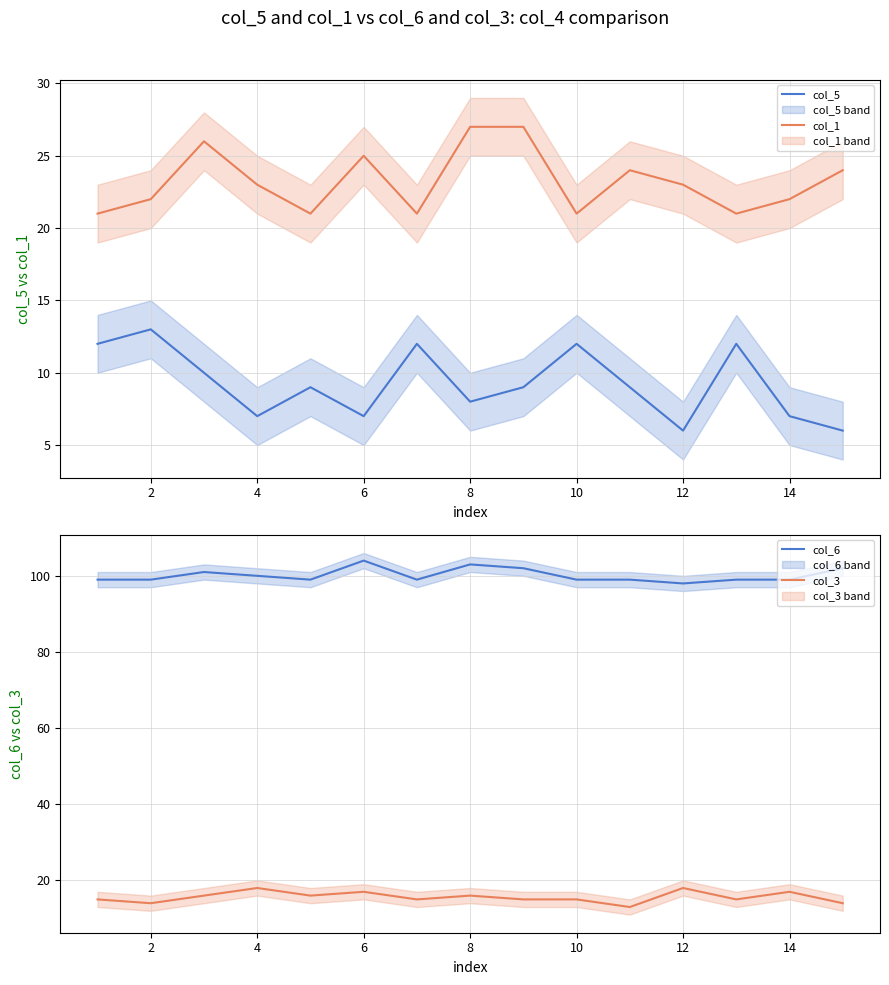

Between 14 and 14, which is larger?

14